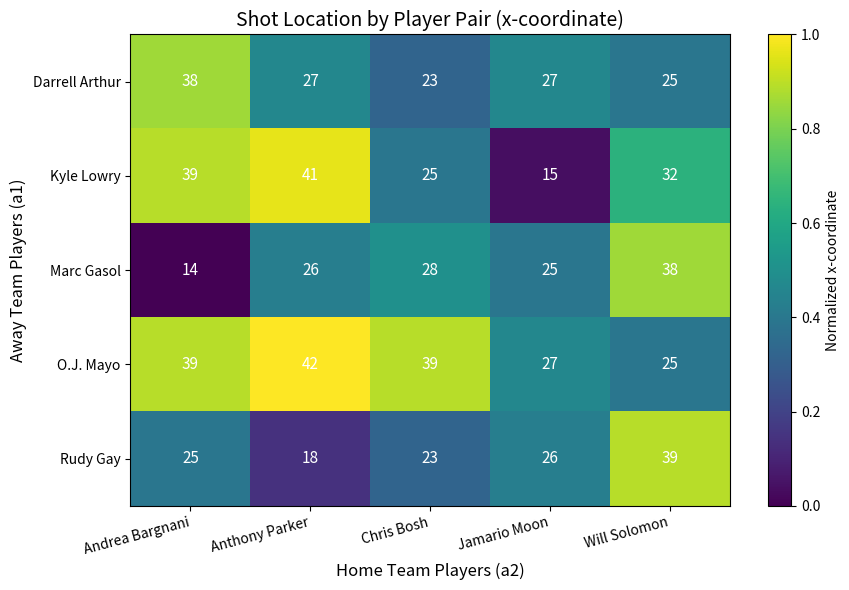

Reading left to right, extract all data points from this chart.

Darrell Arthur: 38	27	23	27	25
Kyle Lowry: 39	41	25	15	32
Marc Gasol: 14	26	28	25	38
O.J. Mayo: 39	42	39	27	25
Rudy Gay: 25	18	23	26	39